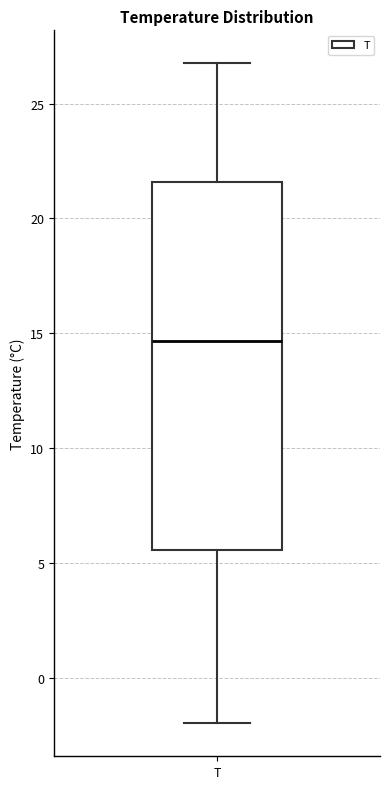

Transcribe this box plot: give where the median line is, the range the box spans, and where the two whiskers end, as read against the y-axis. The values are not printed on the chart, so give them approximately, as read against the axis.

median 14.5, box 5.5 to 21.5, whiskers -2.0 to 27.0